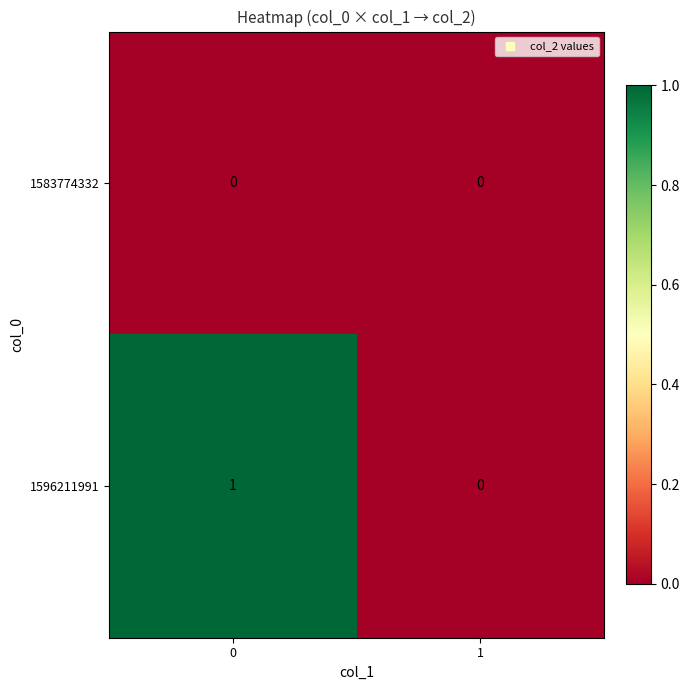

How many data points in 1596211991 are less than 1?

1